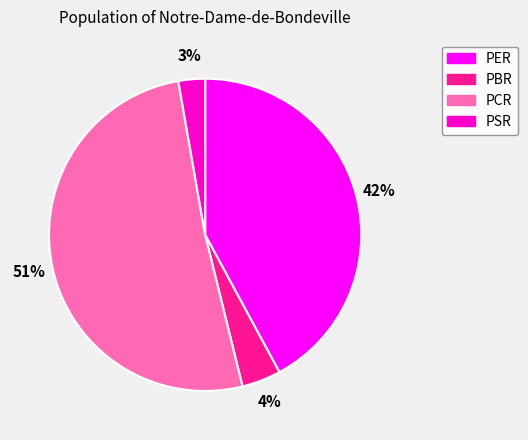

What percentage is the PSR slice, to the nearest percent?

3%